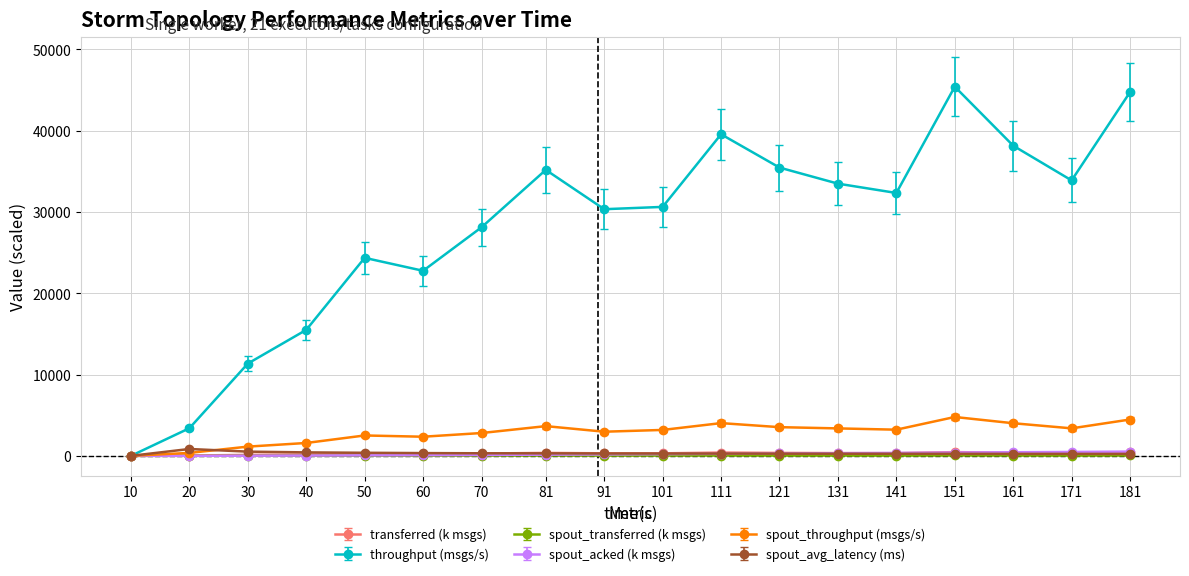

How many data points does each series have?

18